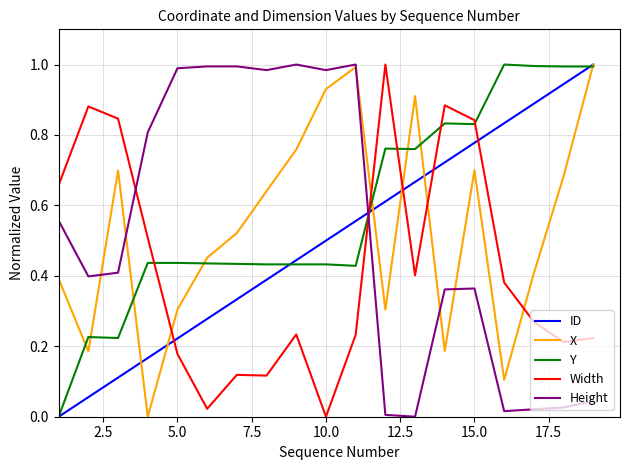

Which series has the largest total across all categories?

Y